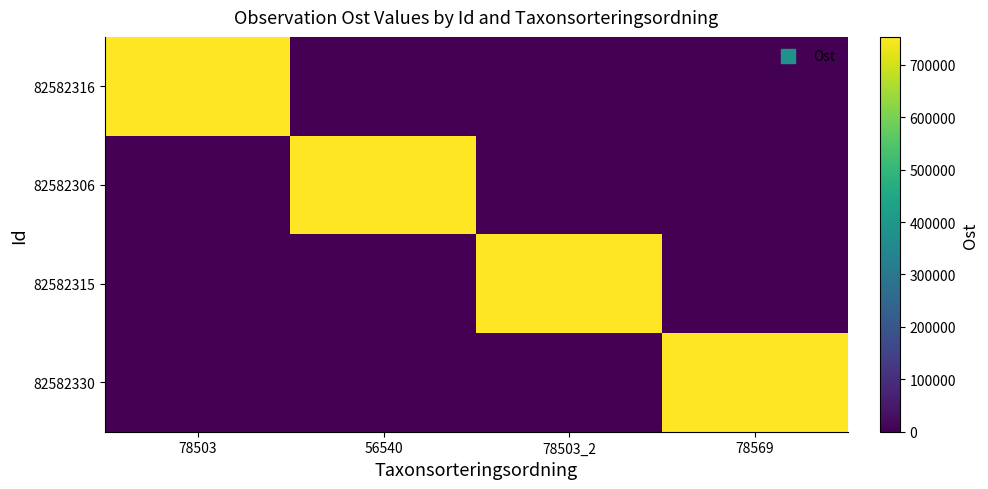

At which category is the sum across all series the highest?

56540